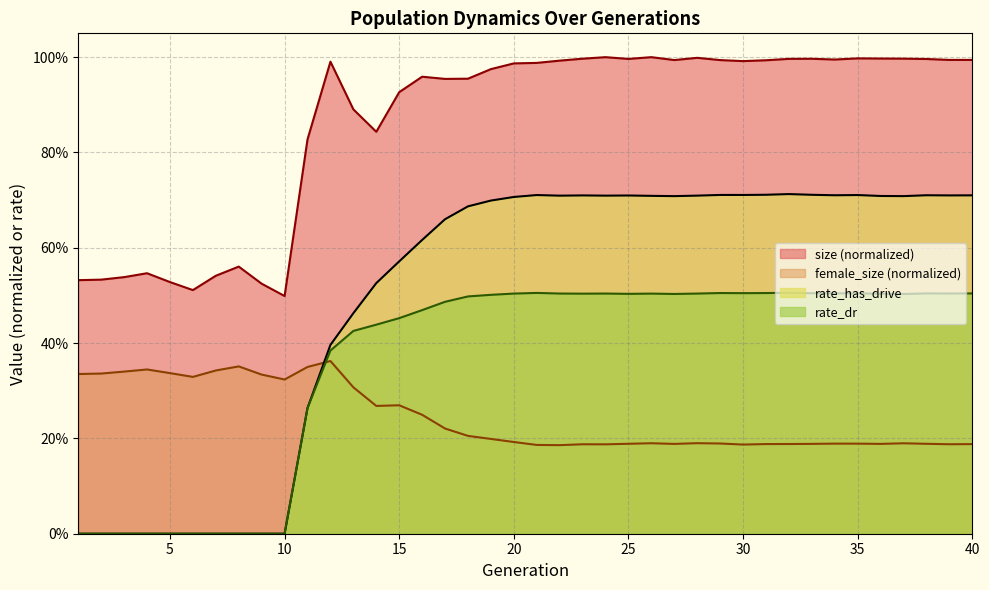

Which has a higher value, 15 or 27?

27